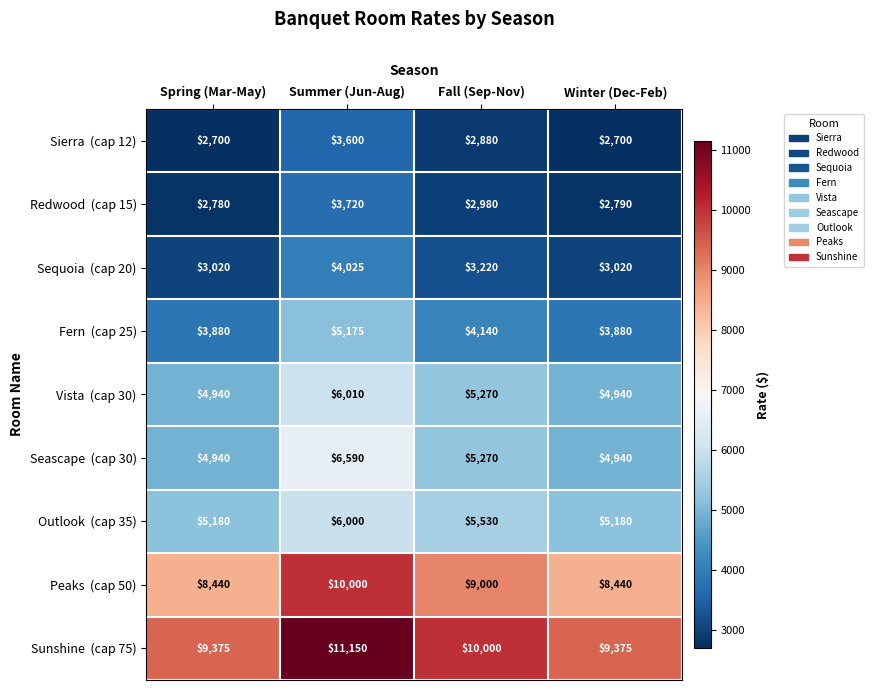

What is the difference between the highest and lowest values at Summer (Jun-Aug)?

7550